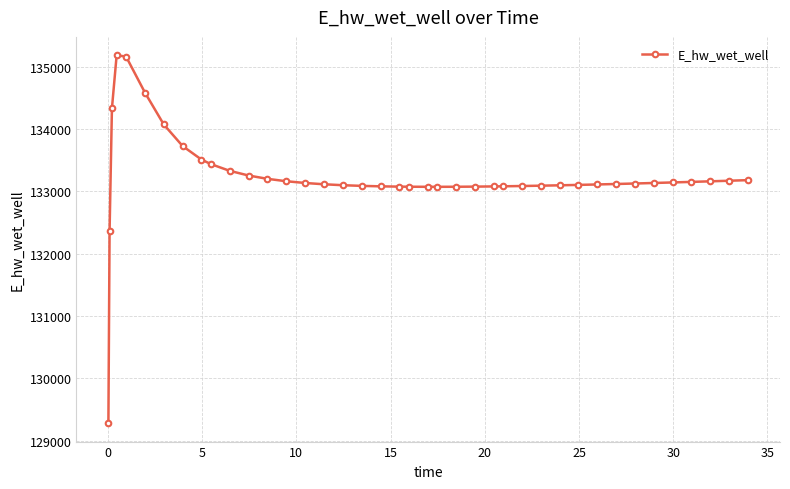

What is the minimum value shown in the chart?

129278.6